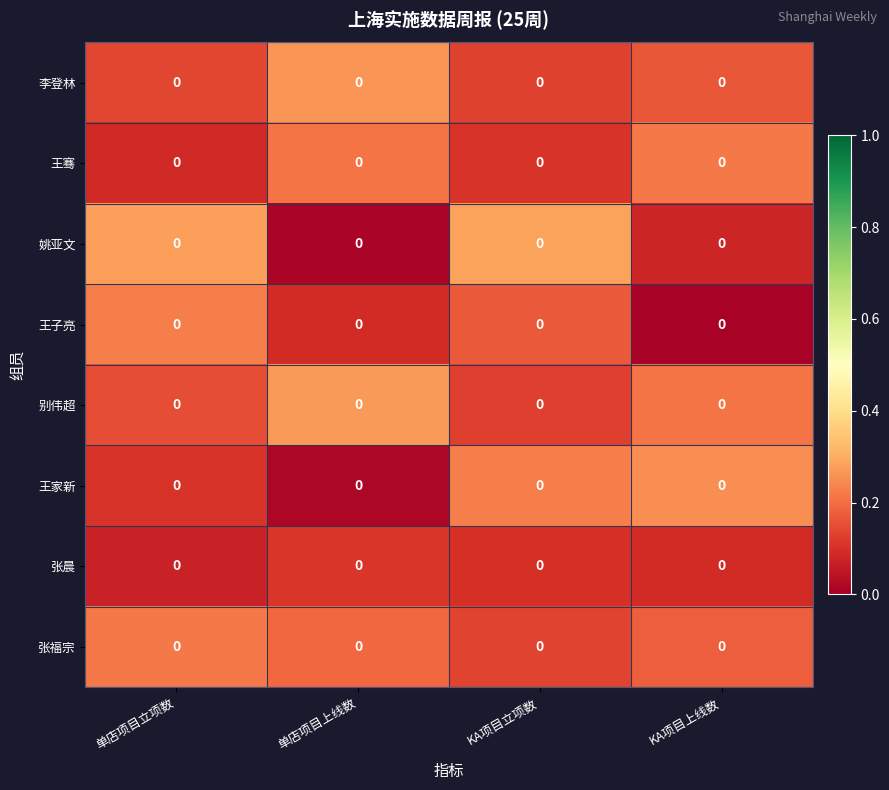

What is the difference between the highest and lowest values at KA项目上线数?

0.2